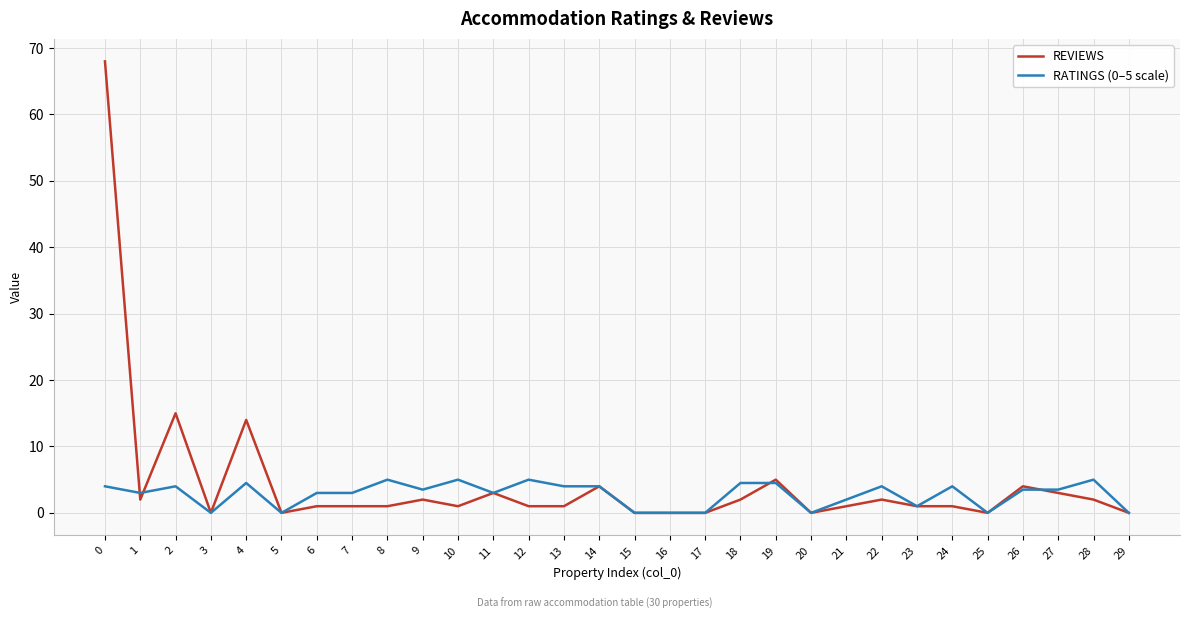

Where do REVIEWS and RATINGS (0–5 scale) first cross each other?

0 and 1